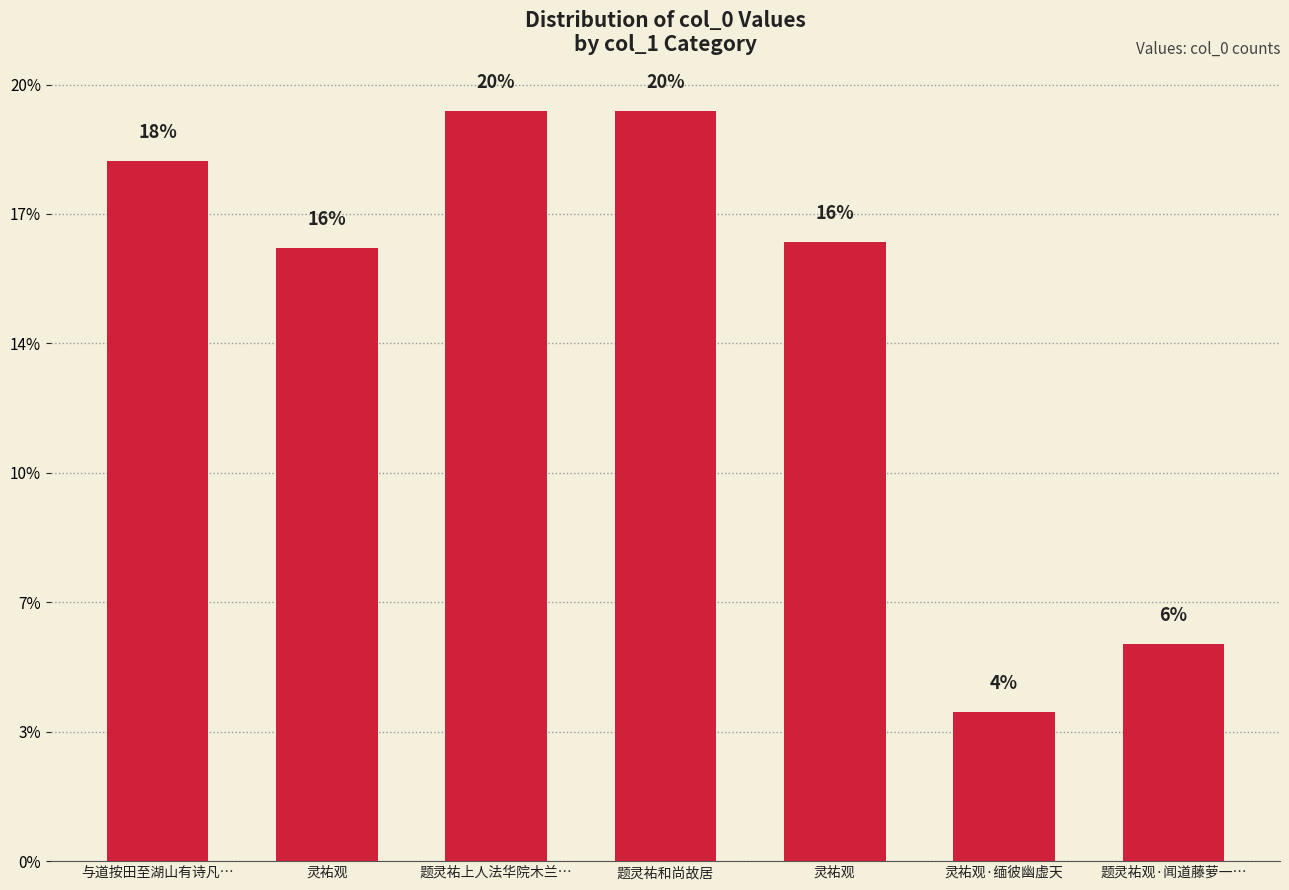

What is the label of the 5th bar from the right?

题灵祐上人法华院木兰…